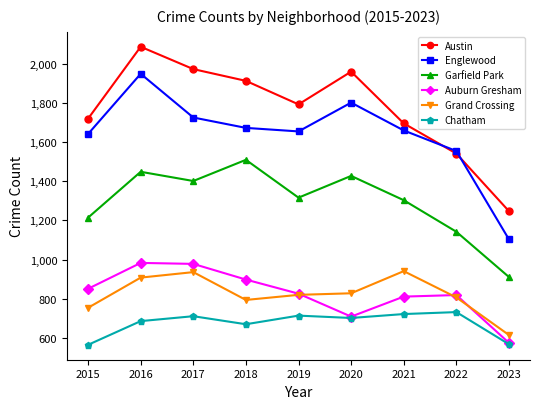

Which series changed the most between 2019 and 2020?

Austin